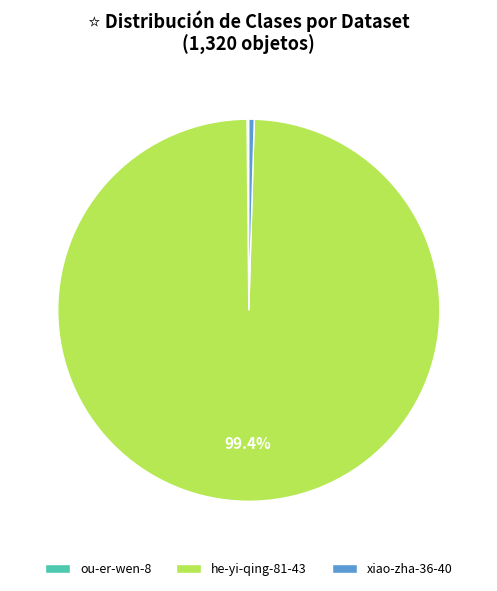

Combined, do he-yi-qing-81-43 and xiao-zha-36-40 account for over 50%?

Yes